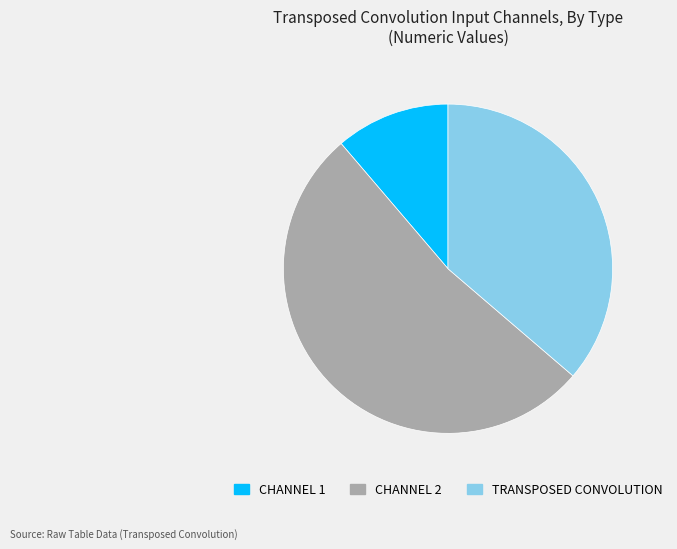

Which category has the smallest portion of the pie?

CHANNEL 1